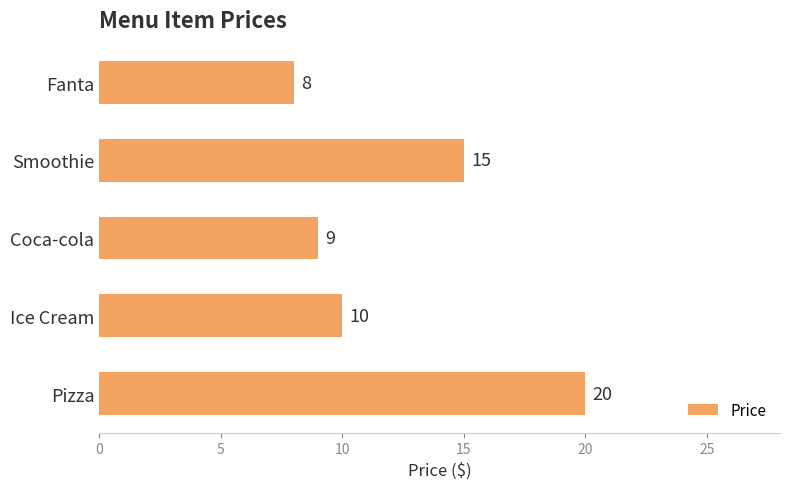

What value does the data have at Coca-cola?

9